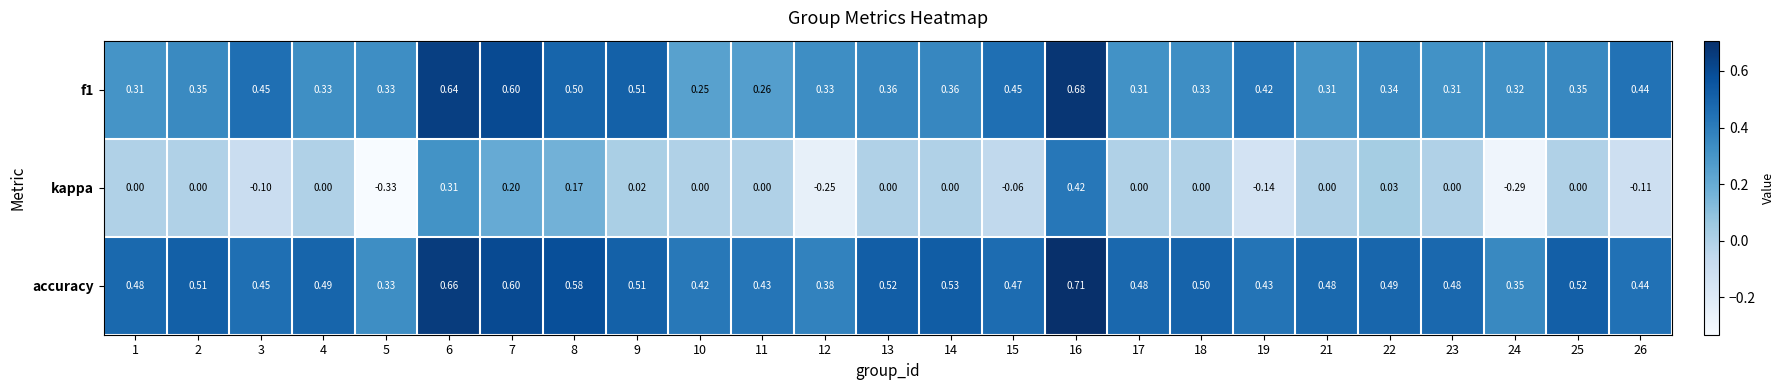

Which series has the largest range (max minus min)?

kappa